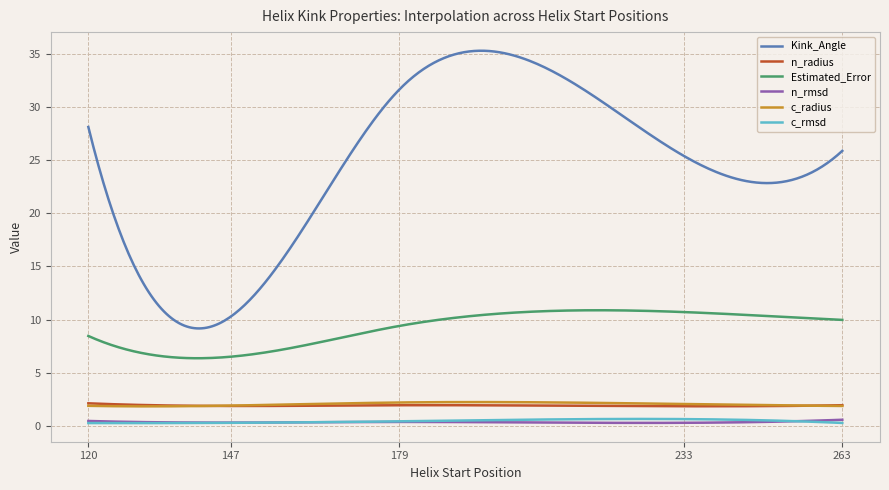

True or false: n_radius and Estimated_Error cross at least once.

False